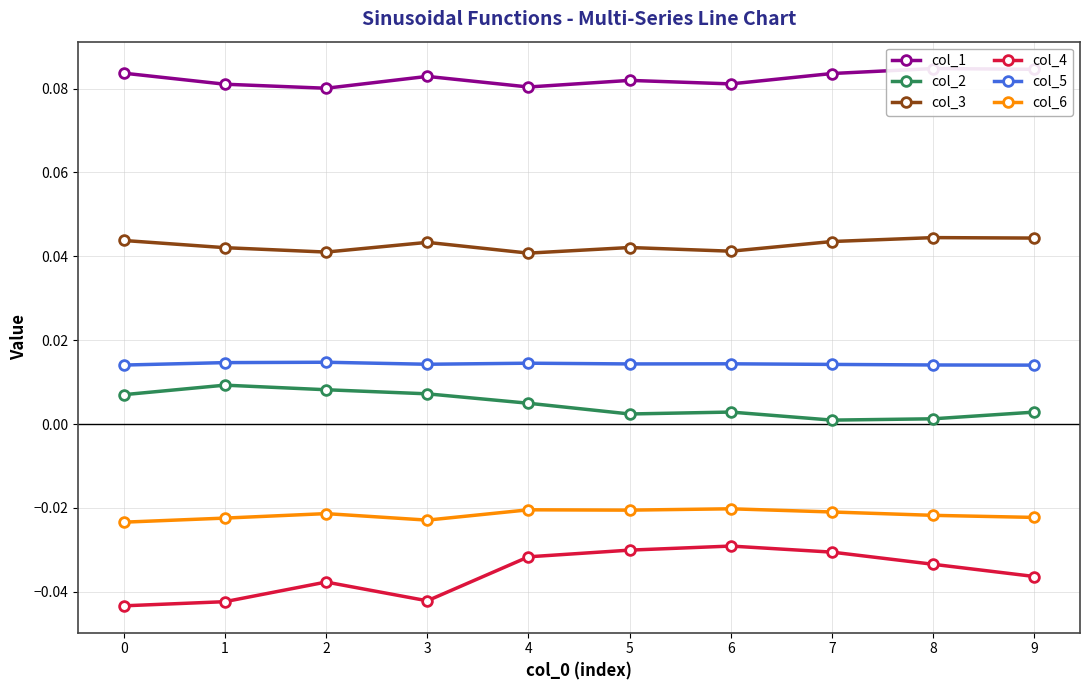

Reading right to left, list all the values displayed in this chart.

col_1: 0.1	0.1	0.1	0.1	0.1	0.1	0.1	0.1	0.1	0.1
col_2: 0.0	0.0	0.0	0.0	0.0	0.0	0.0	0.0	0.0	0.0
col_3: 0.0	0.0	0.0	0.0	0.0	0.0	0.0	0.0	0.0	0.0
col_4: -0.0	-0.0	-0.0	-0.0	-0.0	-0.0	-0.0	-0.0	-0.0	-0.0
col_5: 0.0	0.0	0.0	0.0	0.0	0.0	0.0	0.0	0.0	0.0
col_6: -0.0	-0.0	-0.0	-0.0	-0.0	-0.0	-0.0	-0.0	-0.0	-0.0